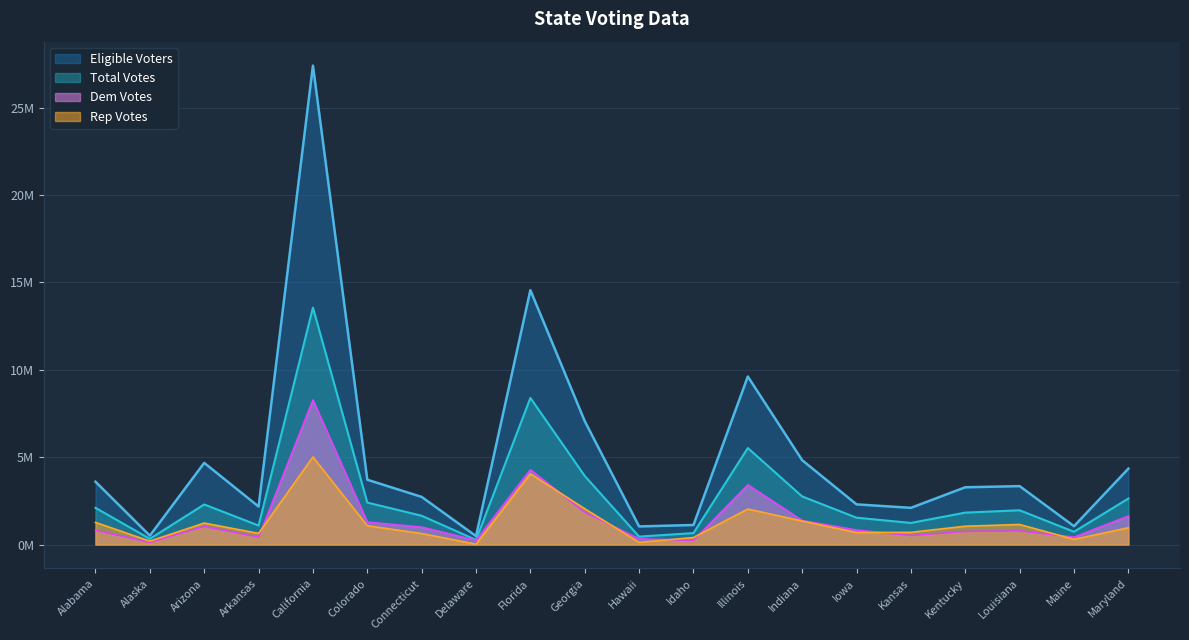

At which category does Rep Votes reach its first local valley?

Alaska